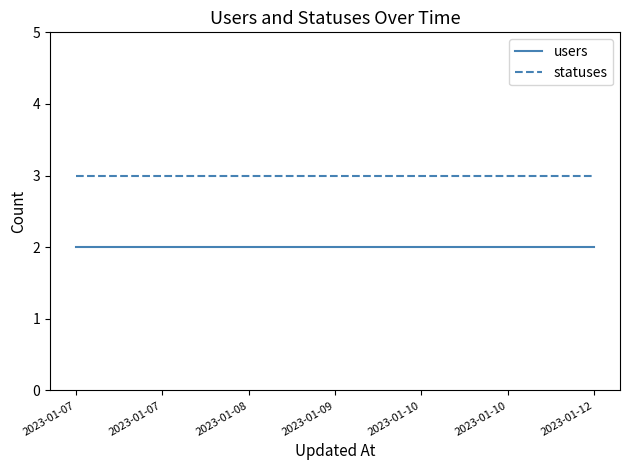

Which series has the largest total across all categories?

statuses